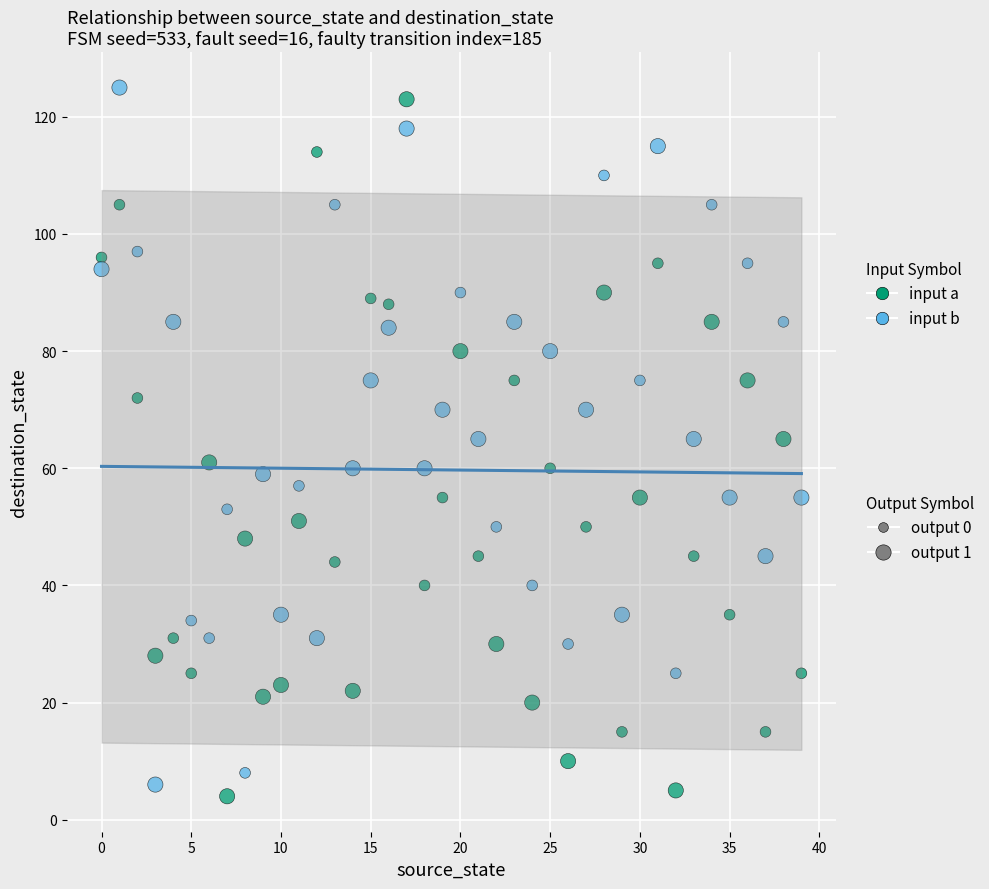

Across all data points, what is the range of Y values (max minus min)?

121